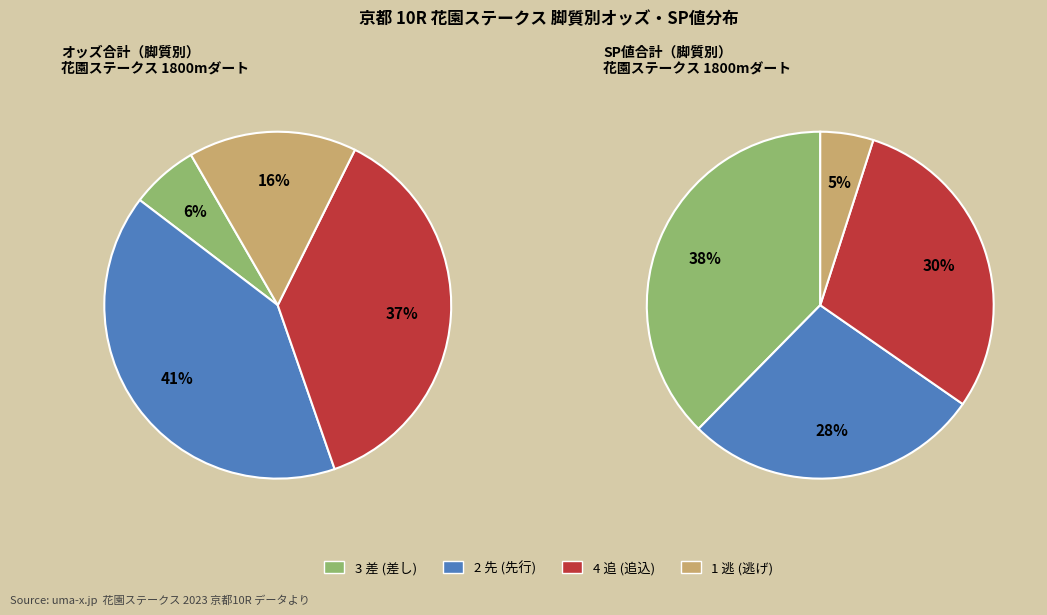

Does any single category account for the majority?

No